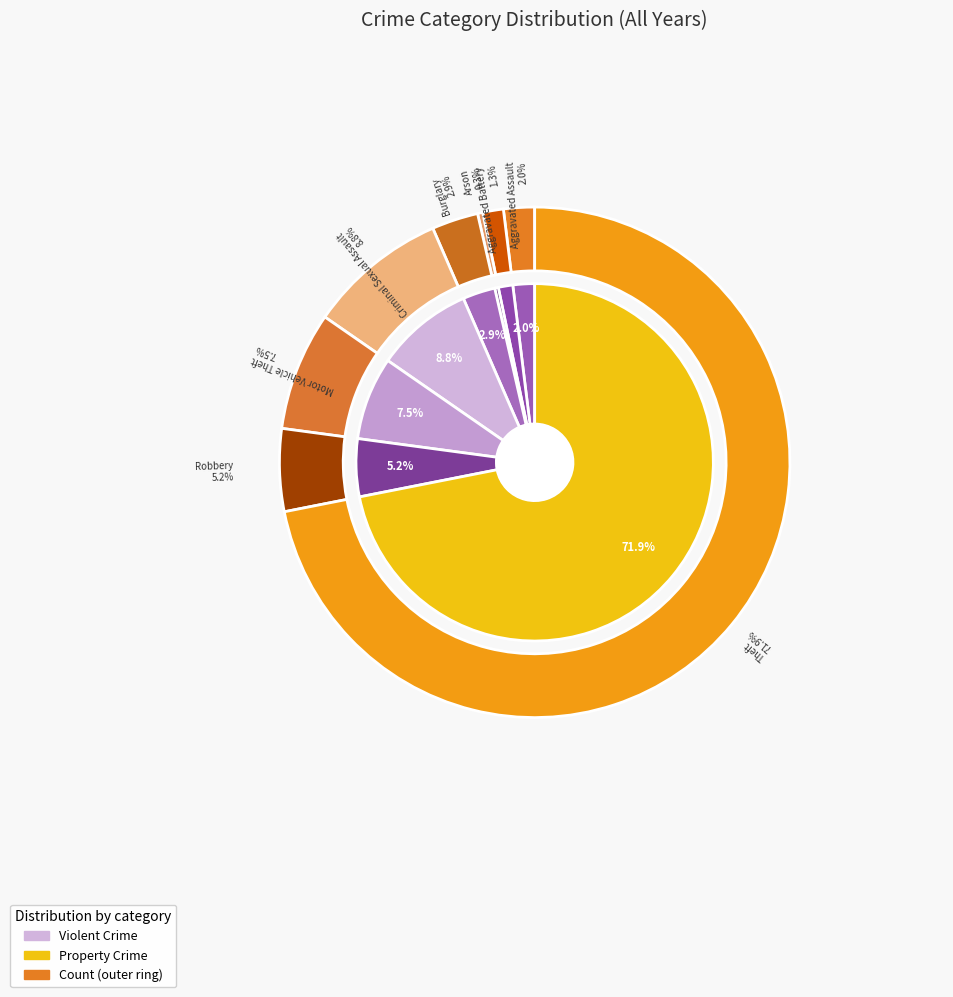

Count the number of slices in the pie.

8